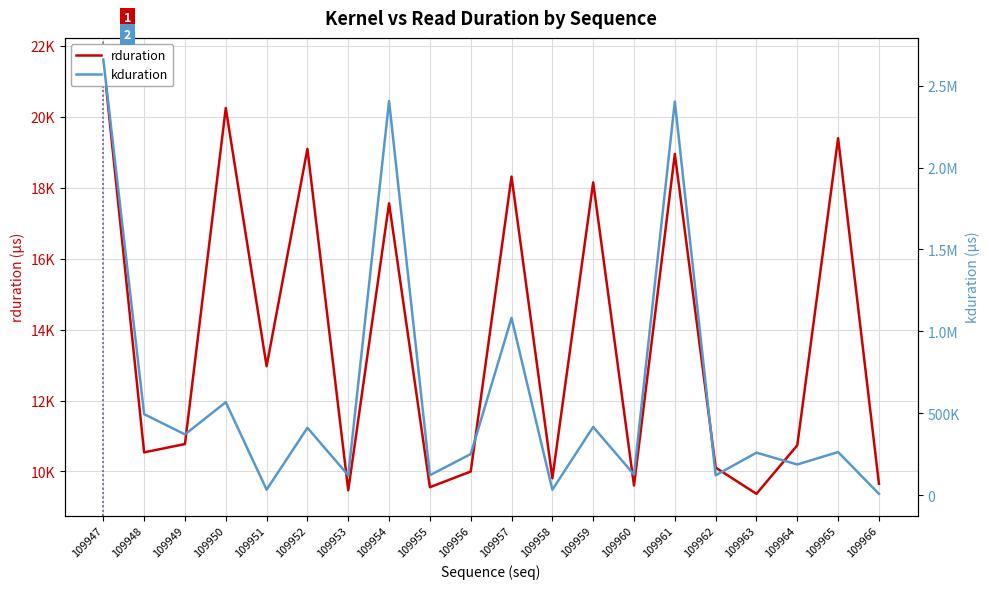

Reading left to right, what are all the values shown in this chart?

rduration: 21610	10538	10773	20245	12966	19093	9471	17559	9556	9998	18313	9809	18147	9604	18952	10109	9369	10738	19396	9653
kduration: 2659170	494016	370368	567329	32768	410784	120864	2406497	121280	250208	1081377	32576	416064	124832	2403234	120864	258848	186784	262752	7424